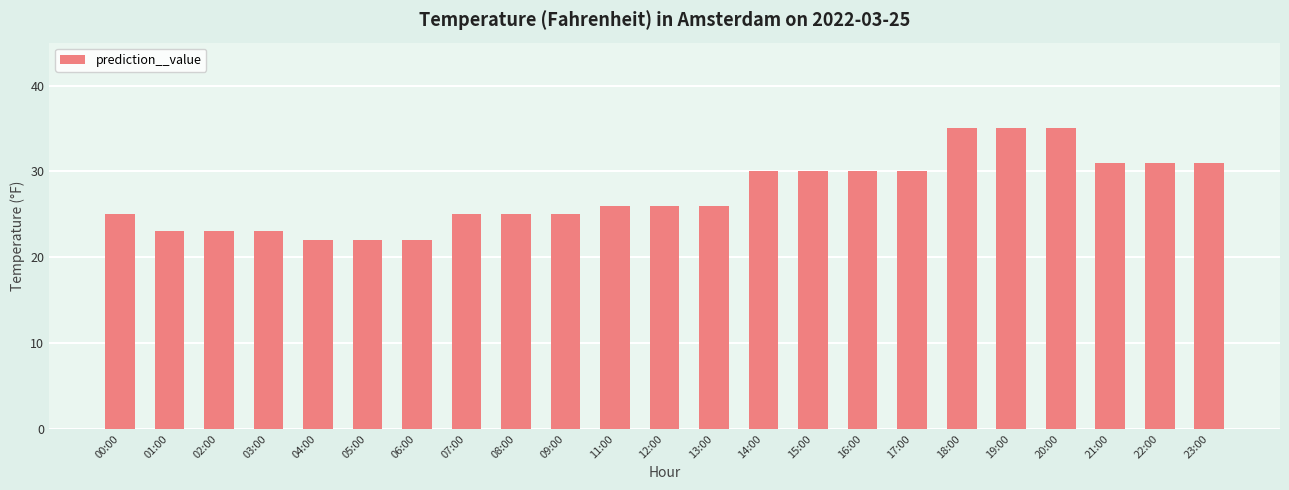

What is the label of the 4th bar from the left?

03:00